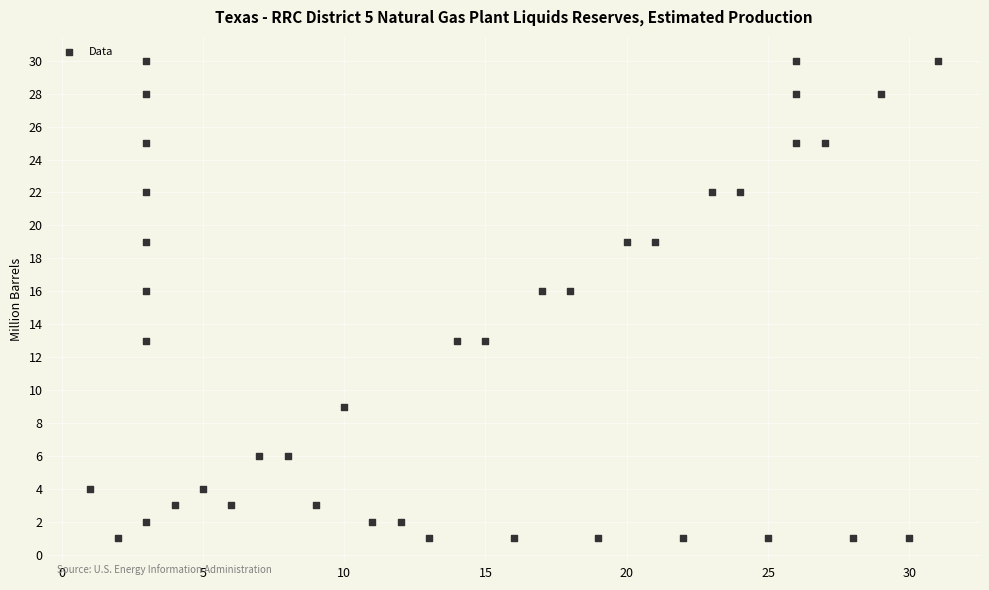

What is the range of Y values (max minus min)?

29